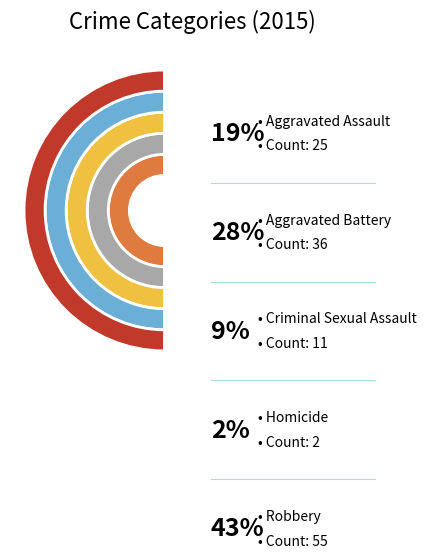

Which category has the biggest portion of the pie?

Robbery